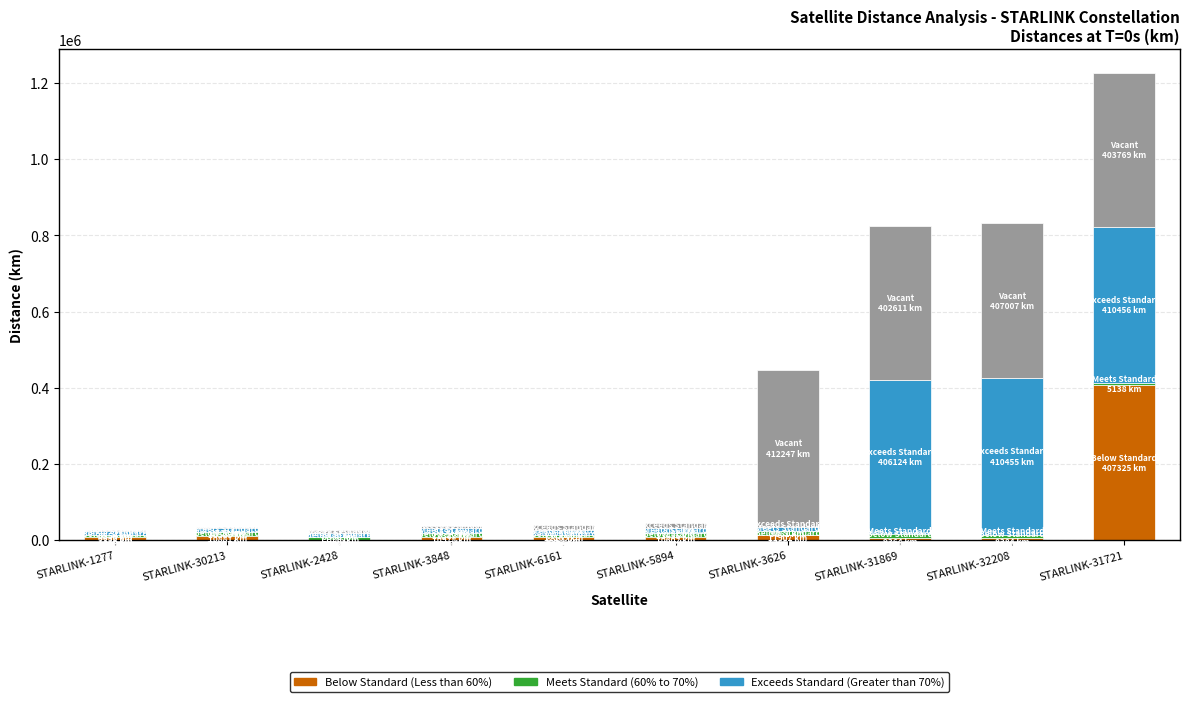

At which category is the sum across all series the highest?

STARLINK-31721